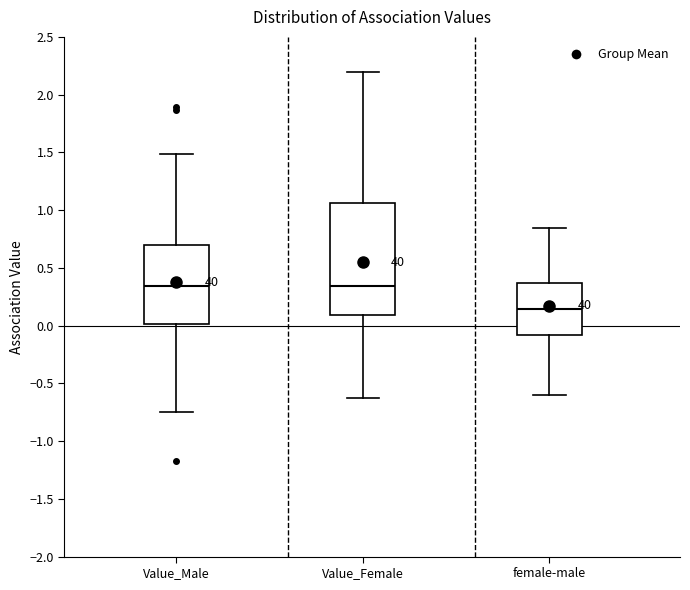

Reading left to right, read every box against the y-axis: the position of its median line, the range the box covers, and the ends of its whiskers. The values are not printed on the chart, so give them approximately, as read against the axis.

Value_Male: median 0.35, box 0.00 to 0.70, whiskers -0.75 to 1.50
Value_Female: median 0.35, box 0.10 to 1.05, whiskers -0.65 to 2.20
female-male: median 0.15, box -0.10 to 0.35, whiskers -0.60 to 0.85